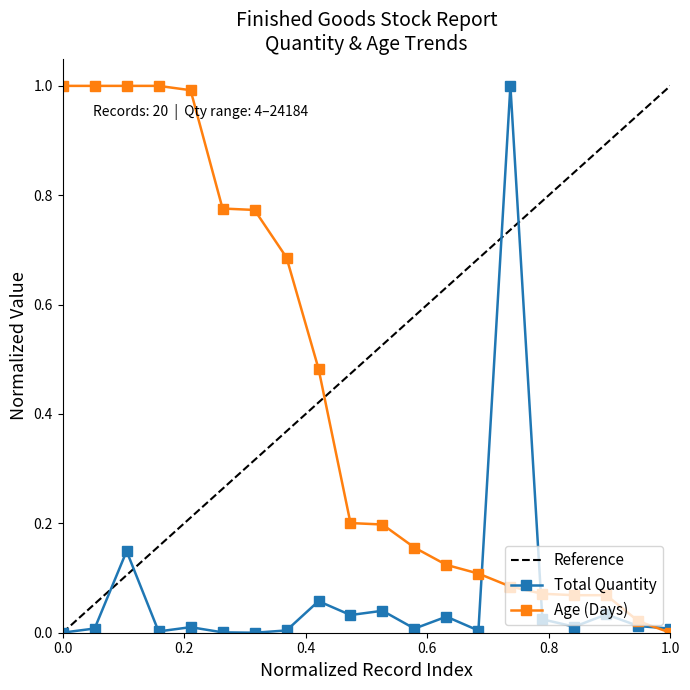

Which category has the lowest value in the Age (Days) series?

1.0